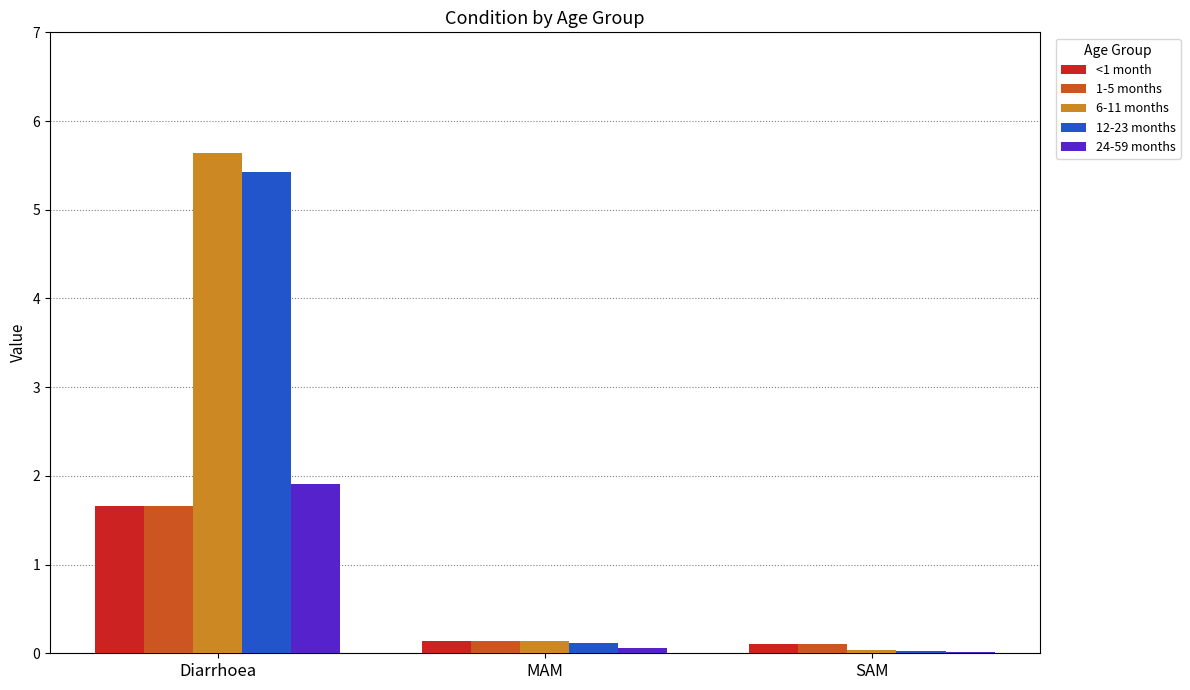

Is it true that 24-59 months equals 1.9 at Diarrhoea?

True